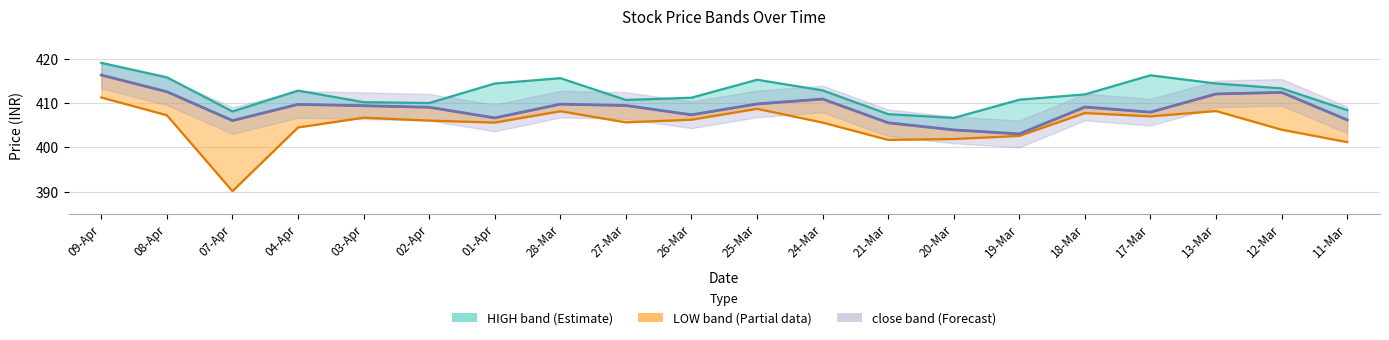

What is the highest value of the HIGH series?

419.1